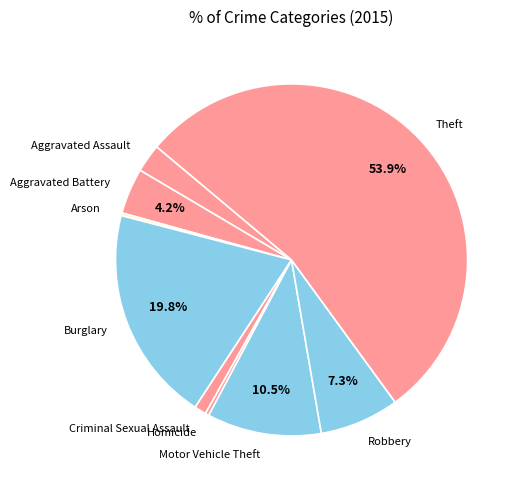

What is the ratio of the value at Theft to the value at Motor Vehicle Theft?

5.1